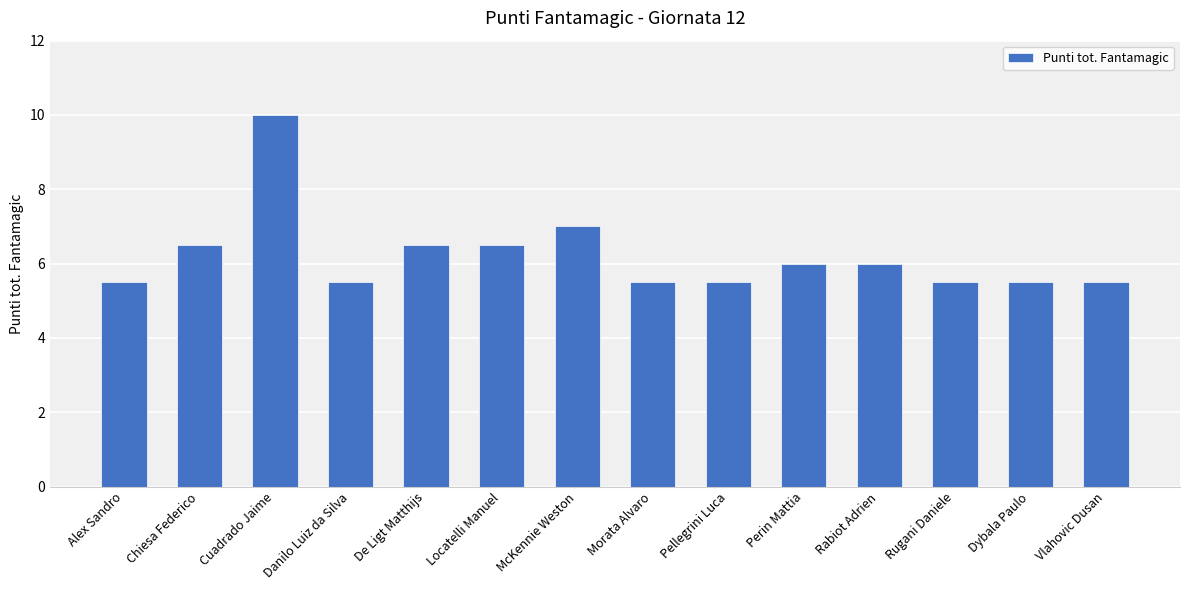

What position from the left is Pellegrini Luca?

9